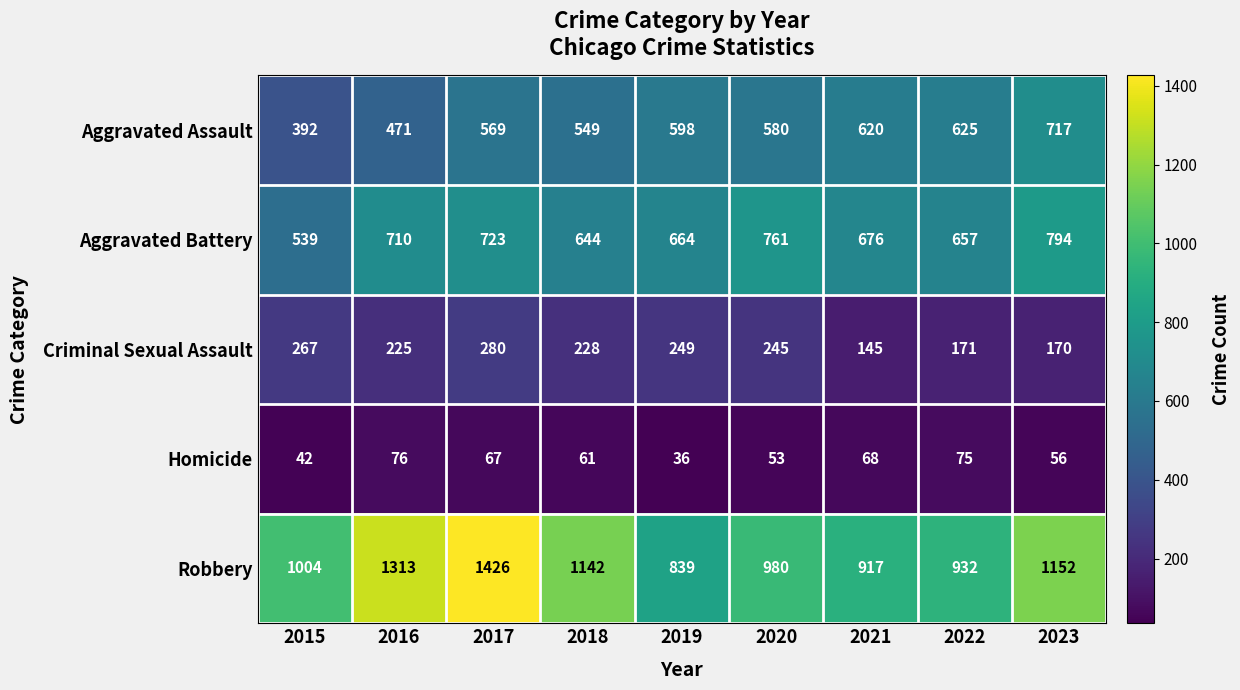

Which series changed the most between 2016 and 2018?

Robbery